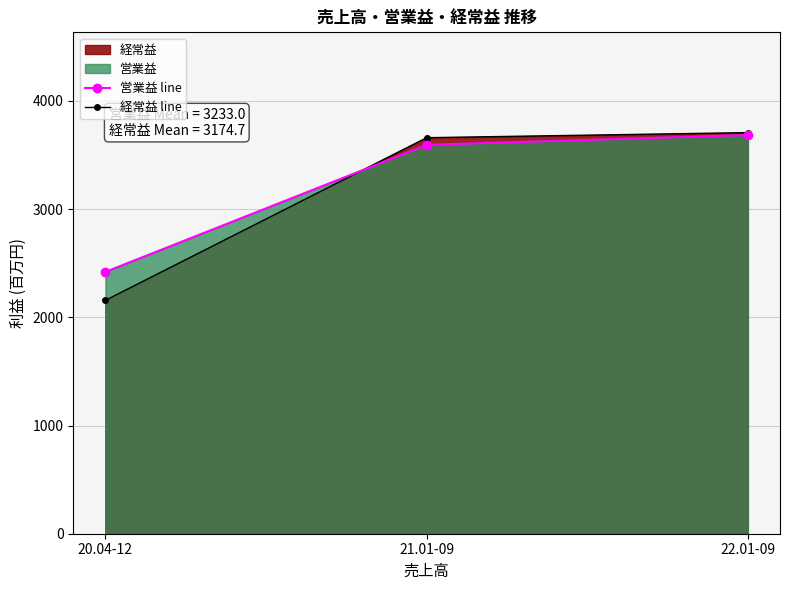

True or false: 営業益 line has a value of 2420 at 20.04-12.

True